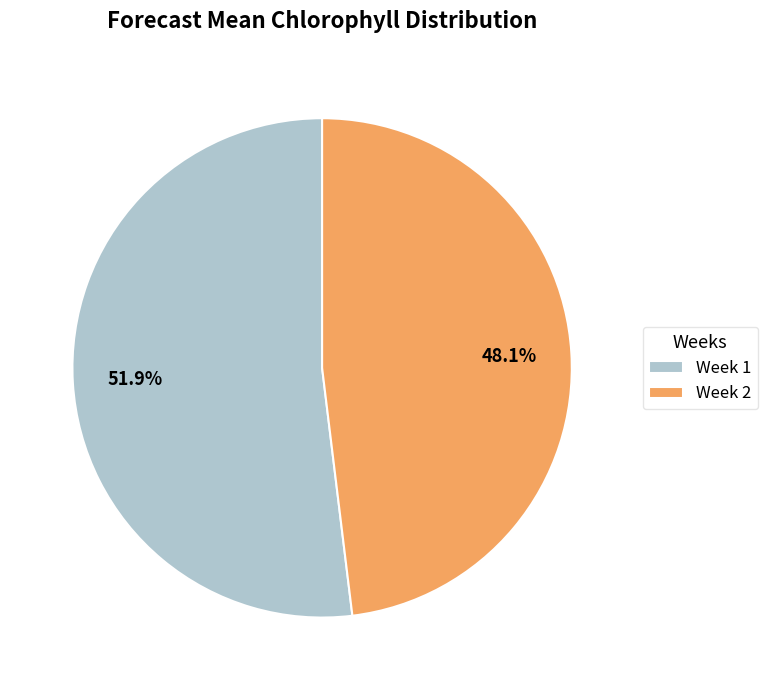

To the nearest percent, what percentage of the pie is Week 2?

48%